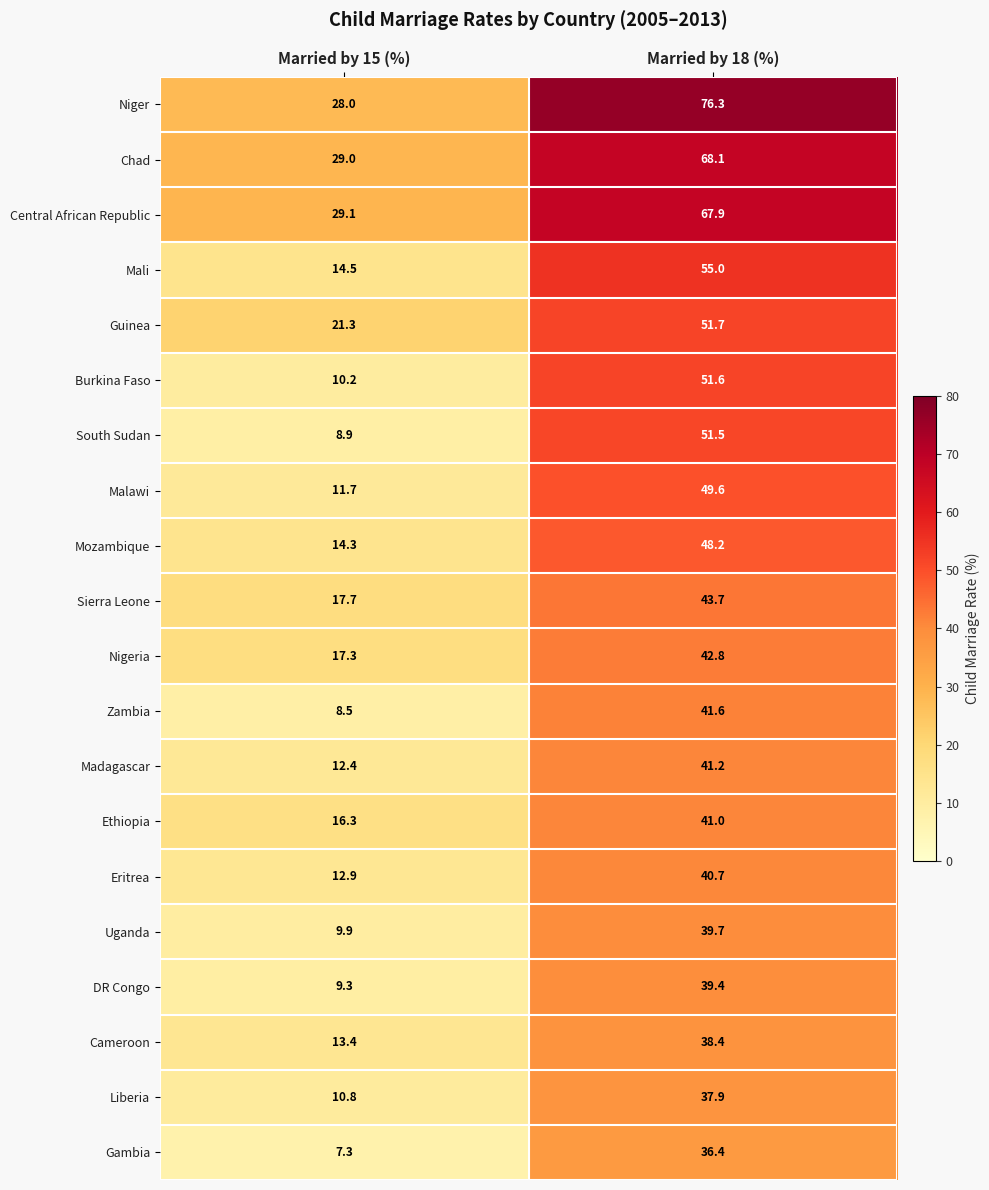

What is the difference between the maximum and minimum values in the Niger series?

48.3